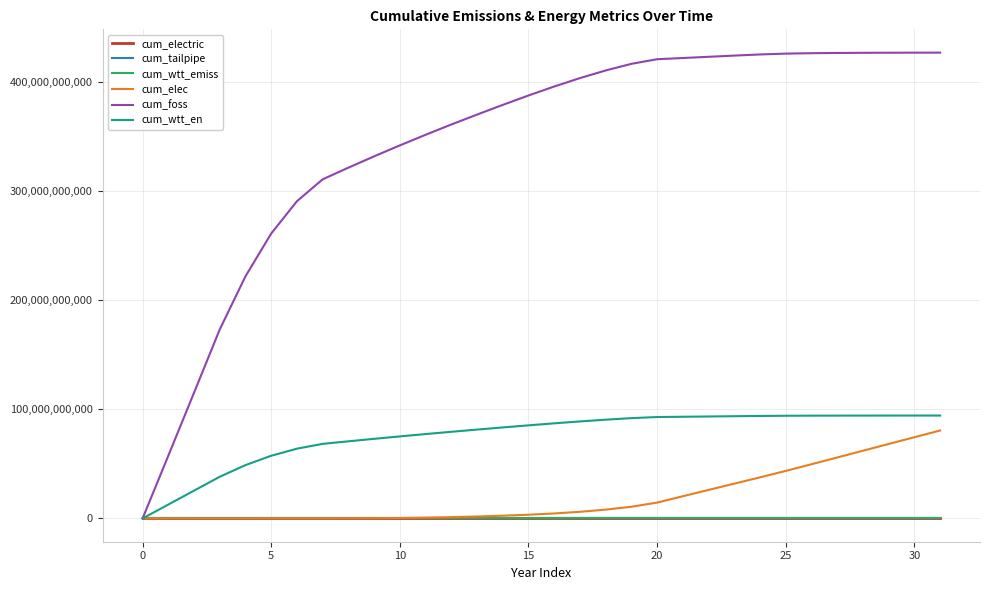

Which series has the largest total across all categories?

cum_foss